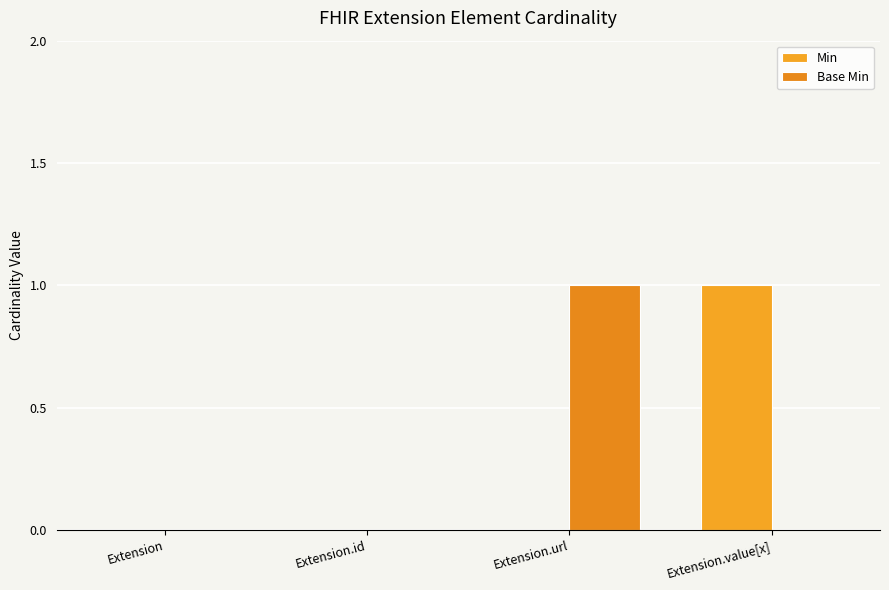

Where is Min nearest to the value 0?

Extension